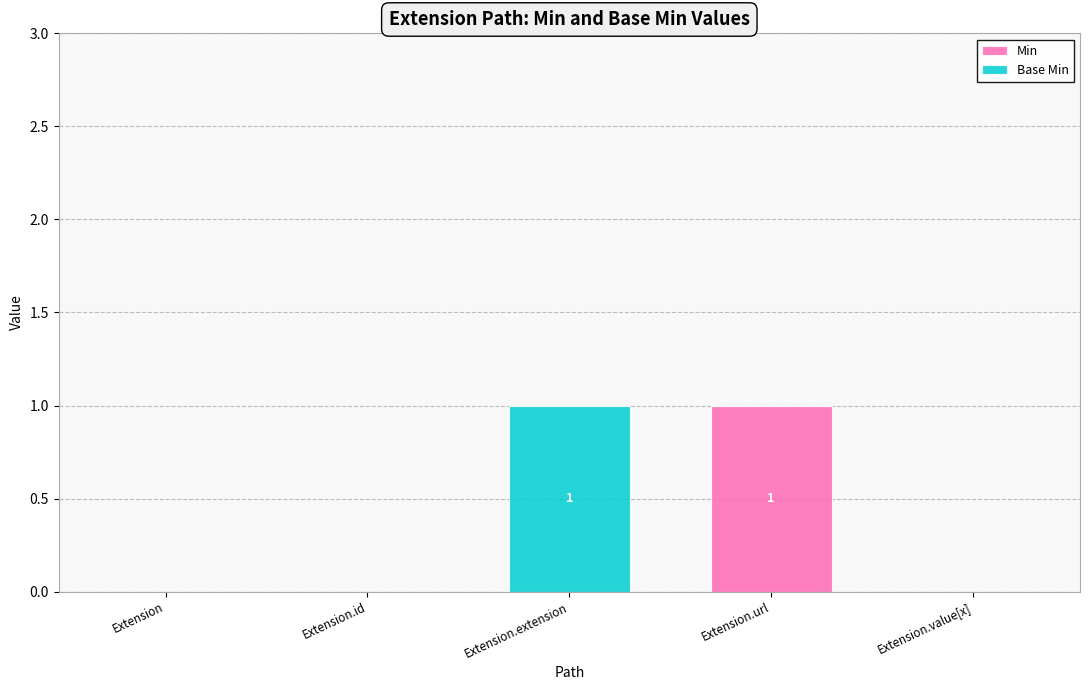

At which label does Min reach its peak?

Extension.url